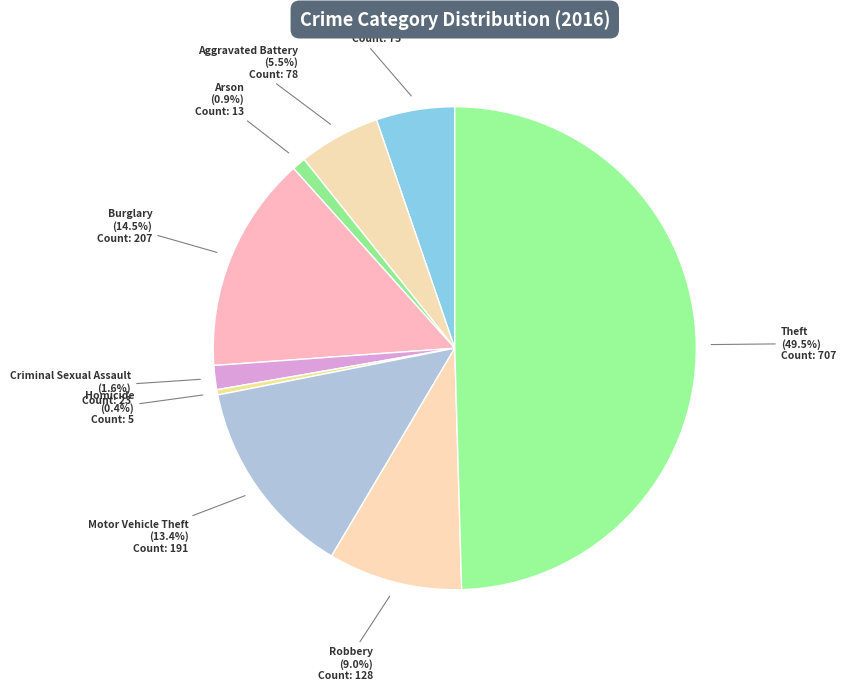

How many segments does this pie chart have?

9